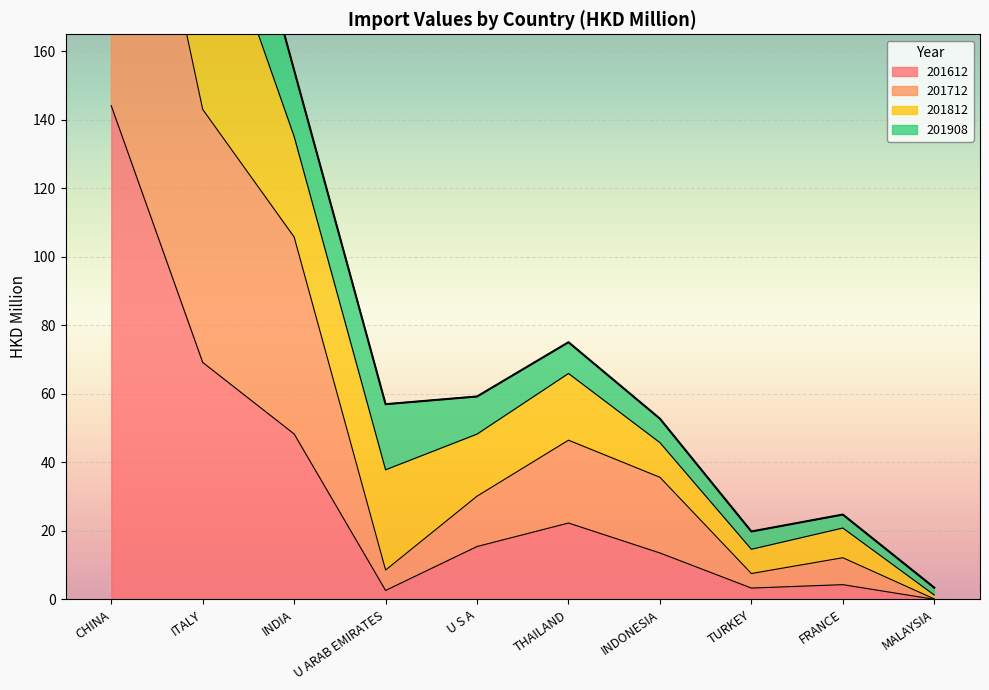

How many data points does each series have?

10